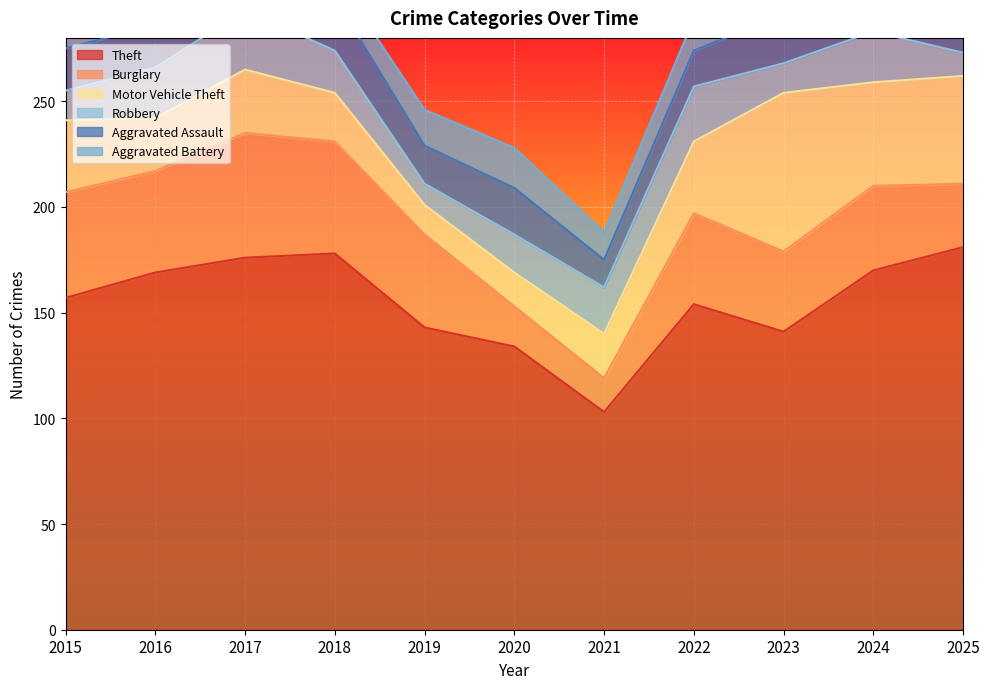

Is it true that Burglary equals 20 at 2025?

False